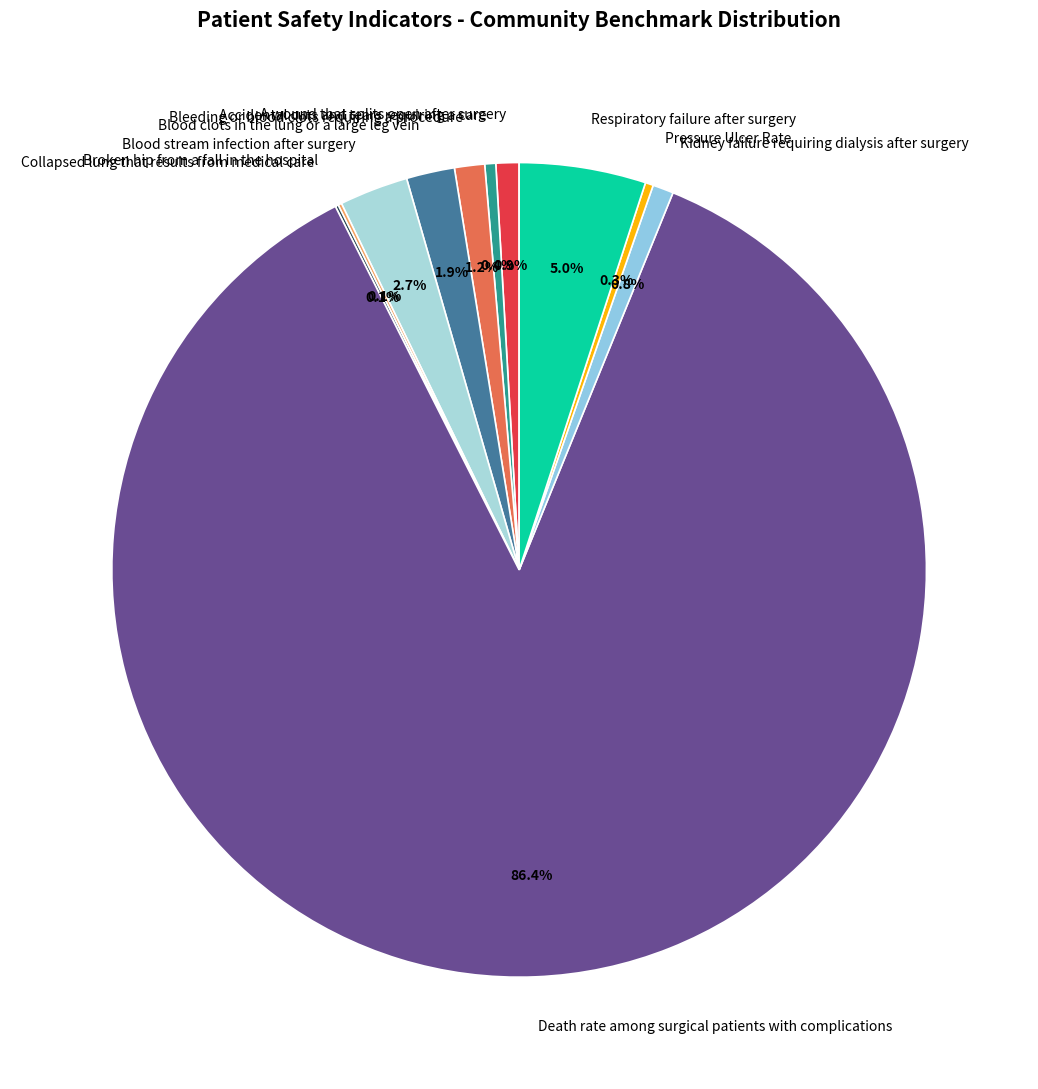

Which has a higher value, Respiratory failure after surgery or Bleeding or blood clots requiring a procedure?

Respiratory failure after surgery